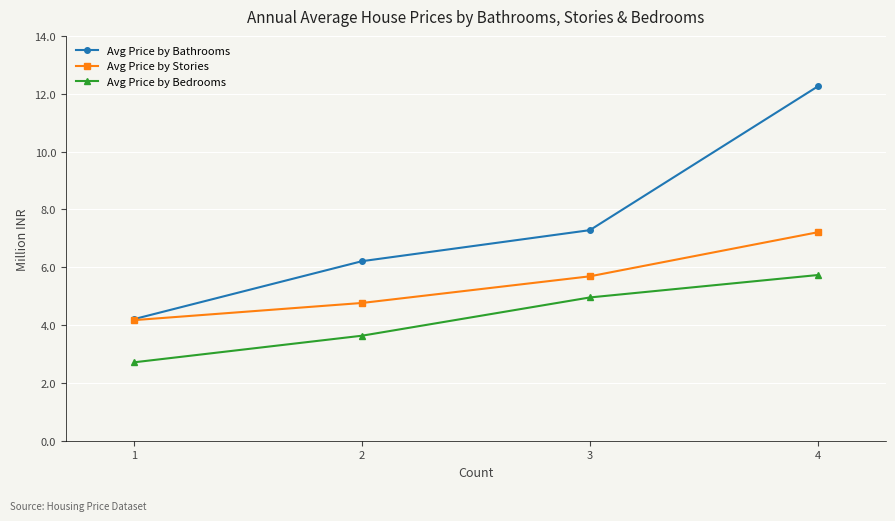

Between 1 and 4, which series saw the biggest shift?

Avg Price by Bathrooms